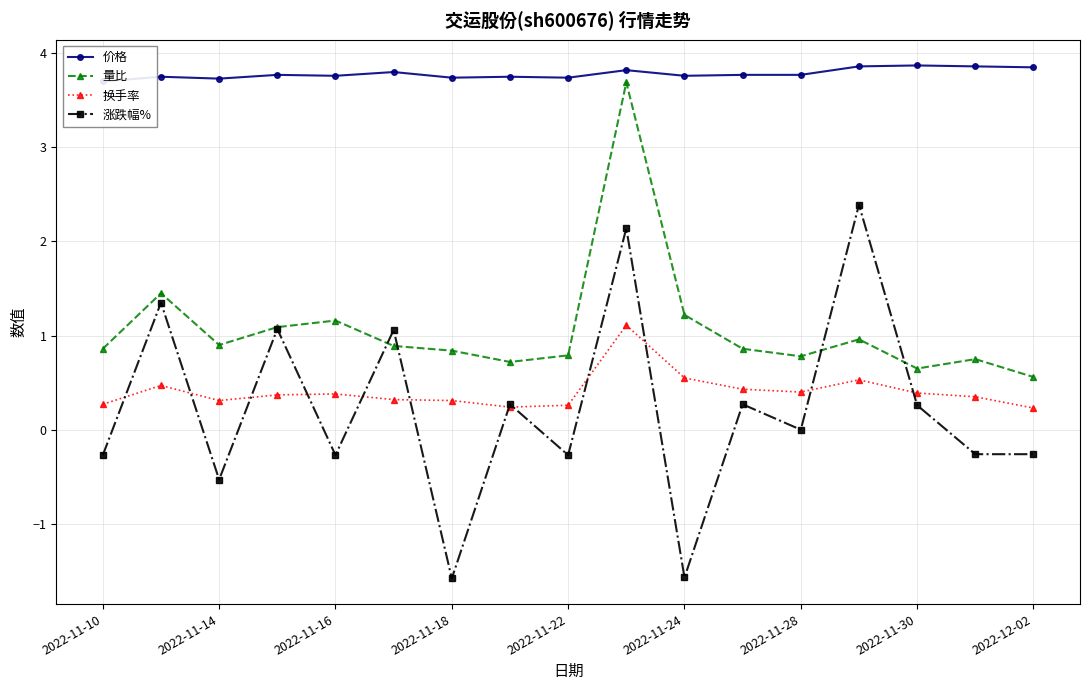

Where is the first local minimum for 量比?

2022-11-14